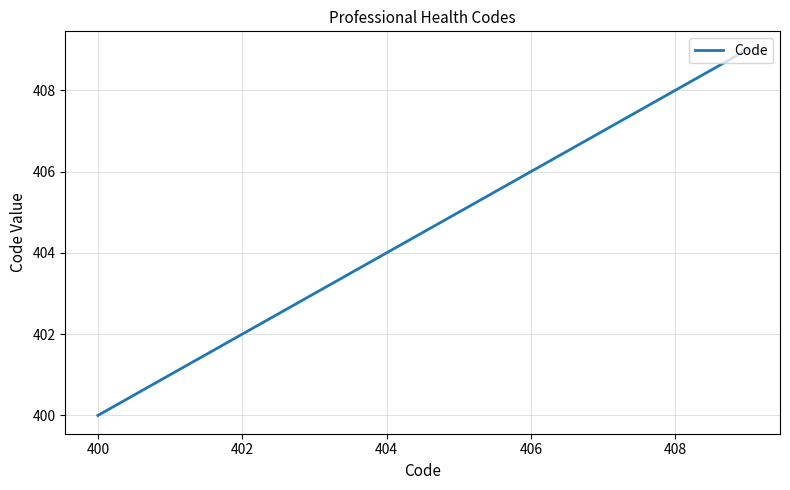

What is the smallest value displayed?

400